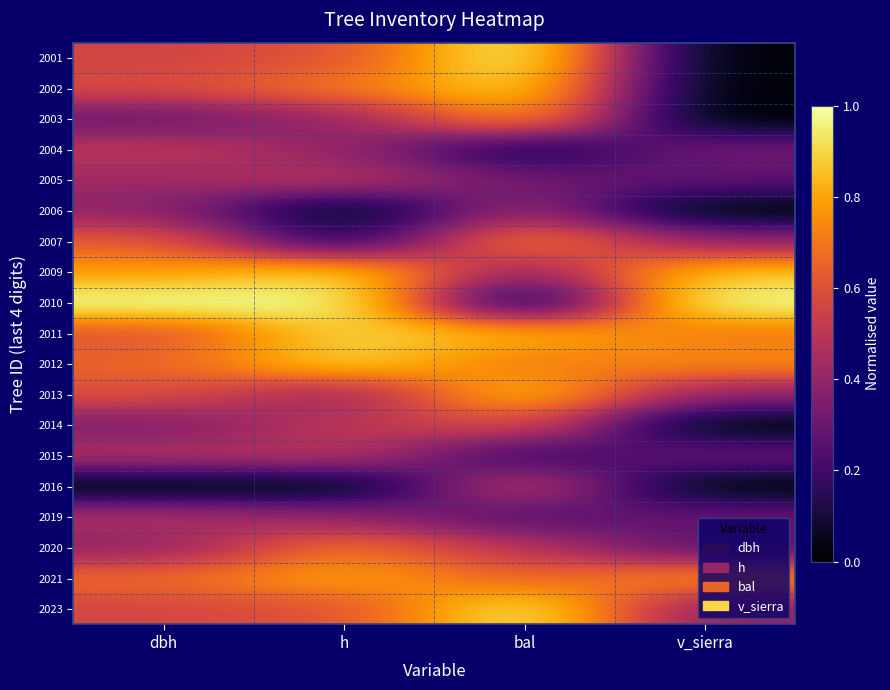

Reading right to left, list all the values displayed in this chart.

2001: v_sierra=0.0	bal=1.0	h=0.6	dbh=0.6
2002: v_sierra=0.0	bal=0.9	h=0.7	dbh=0.6
2003: v_sierra=0.0	bal=0.8	h=0.4	dbh=0.3
2004: v_sierra=0.3	bal=0.1	h=0.4	dbh=0.5
2005: v_sierra=0.3	bal=0.3	h=0.5	dbh=0.4
2006: v_sierra=0.0	bal=0.4	h=0.0	dbh=0.4
2007: v_sierra=0.4	bal=0.7	h=0.1	dbh=0.6
2009: v_sierra=0.9	bal=0.4	h=0.9	dbh=0.8
2010: v_sierra=1.0	bal=0.0	h=1.0	dbh=1.0
2011: v_sierra=0.7	bal=0.8	h=0.9	dbh=0.6
2012: v_sierra=0.7	bal=0.7	h=0.9	dbh=0.7
2013: v_sierra=0.4	bal=0.9	h=0.4	dbh=0.6
2014: v_sierra=0.0	bal=0.6	h=0.5	dbh=0.3
2015: v_sierra=0.3	bal=0.2	h=0.5	dbh=0.5
2016: v_sierra=0.0	bal=0.5	h=0.0	dbh=0.0
2019: v_sierra=0.3	bal=0.2	h=0.4	dbh=0.5
2020: v_sierra=0.3	bal=0.5	h=0.7	dbh=0.4
2021: v_sierra=0.8	bal=0.6	h=0.8	dbh=0.7
2023: v_sierra=0.4	bal=1.0	h=0.6	dbh=0.6